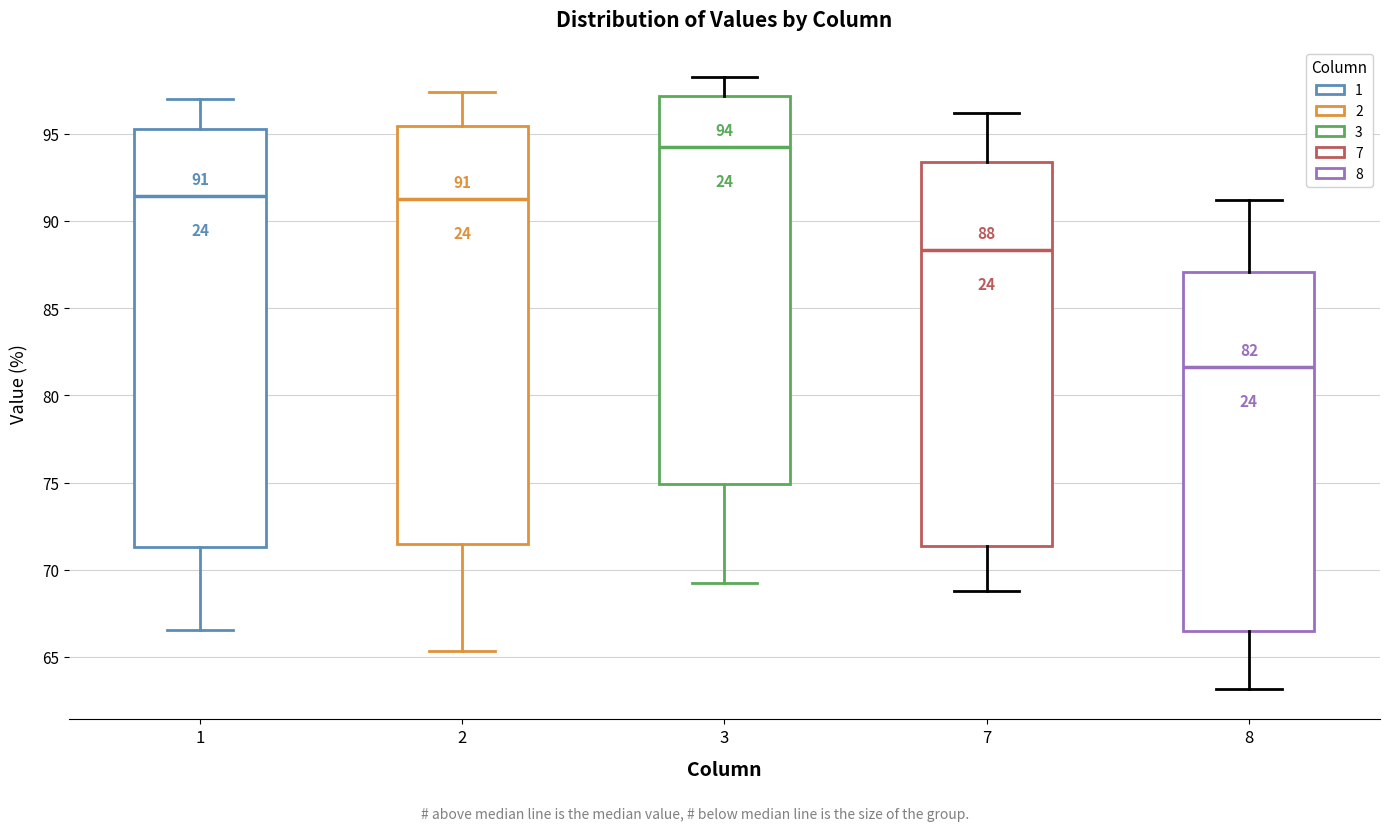

Which box's median line is the highest?

3